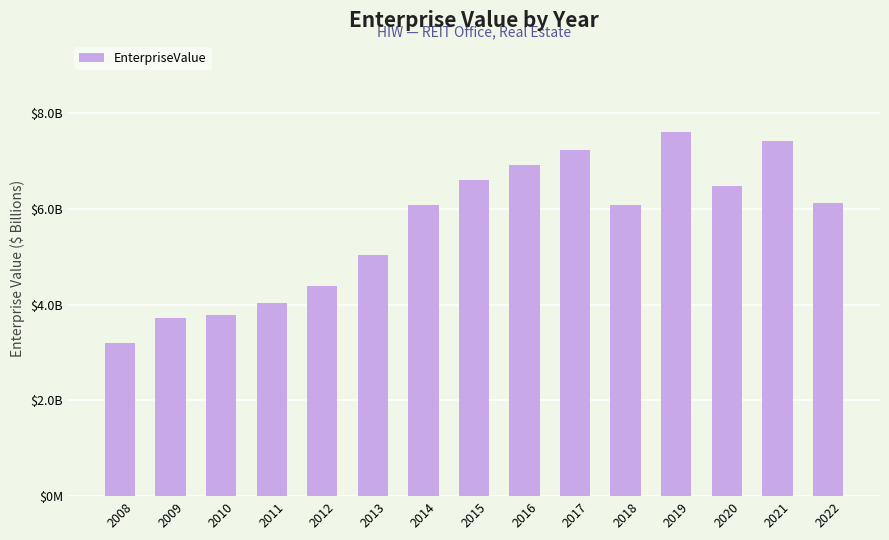

Rank the categories by value from highest to lowest.

2019, 2021, 2017, 2016, 2015, 2020, 2022, 2014, 2018, 2013, 2012, 2011, 2010, 2009, 2008